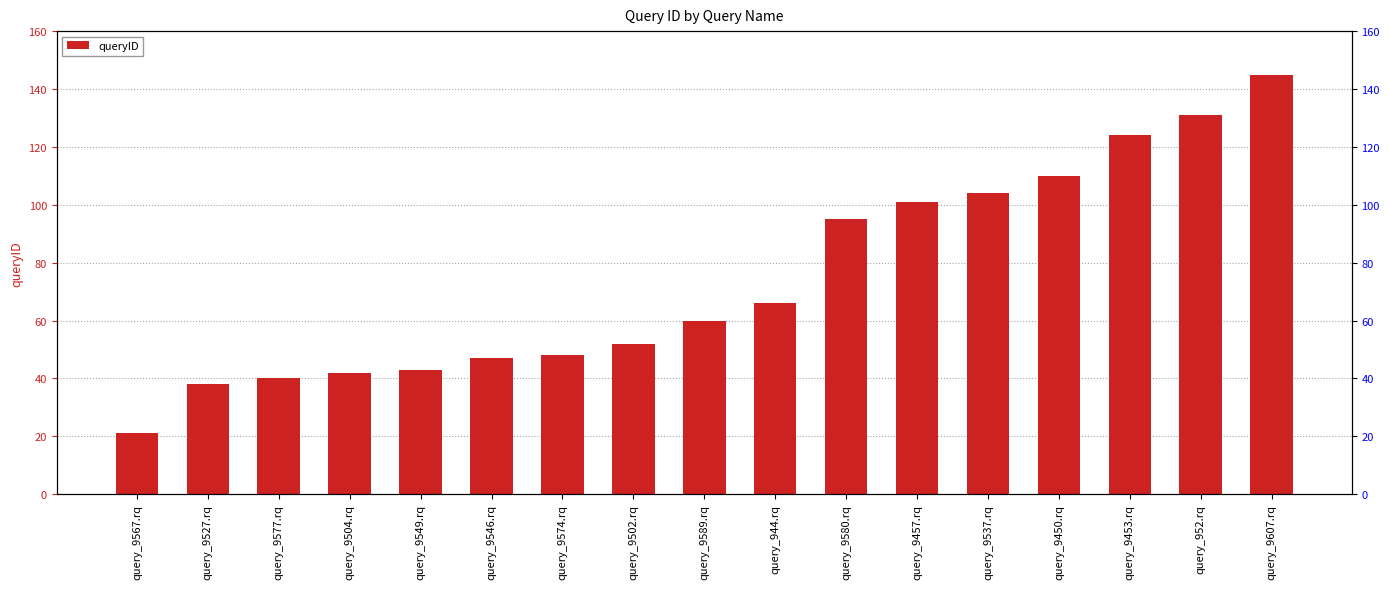

What is the difference between the values at query_9502.rq and query_9527.rq?

14